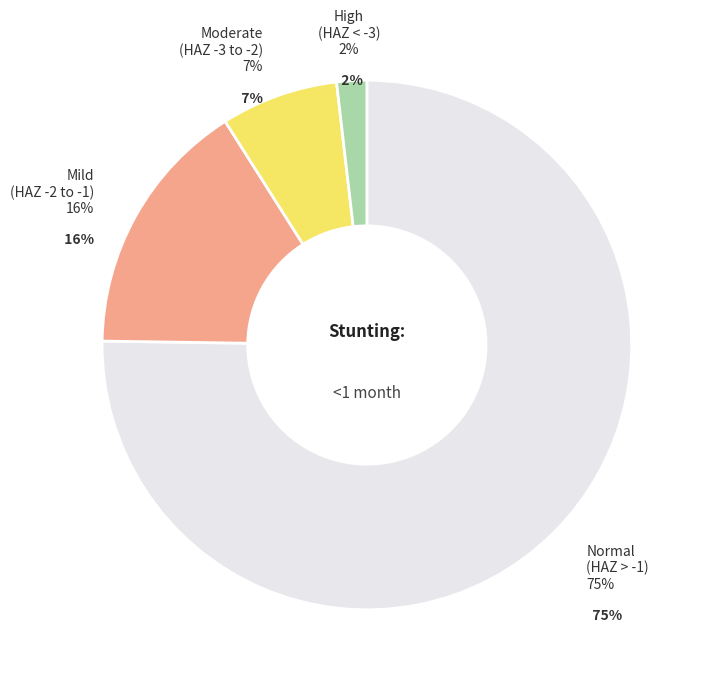

What percentage is NOT represented by High (HAZ-score between < -3)?

98.2%